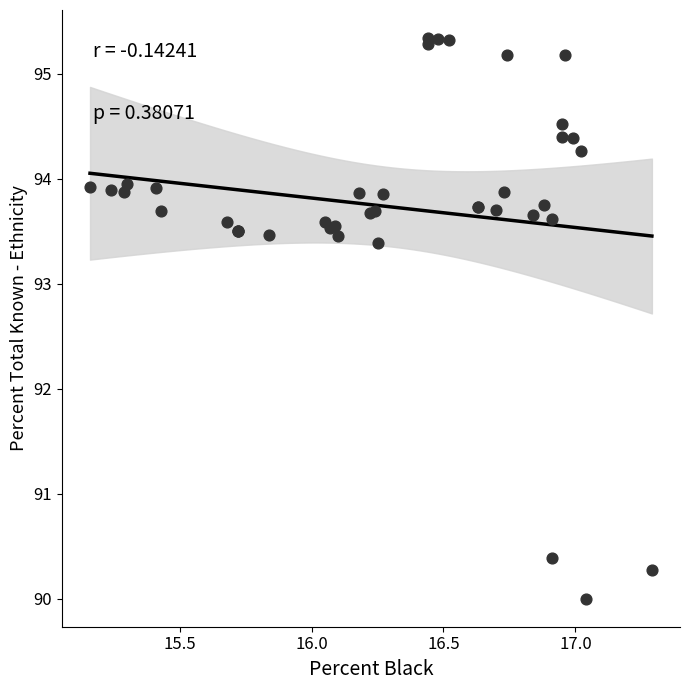

What Y value in the scatter plot is closest to 92?

93.4